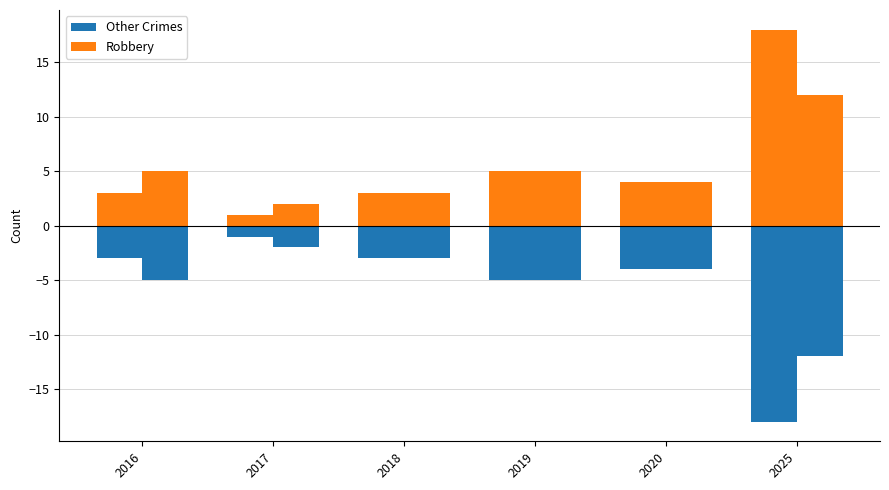

At which label does Robbery first exceed 5?

2025